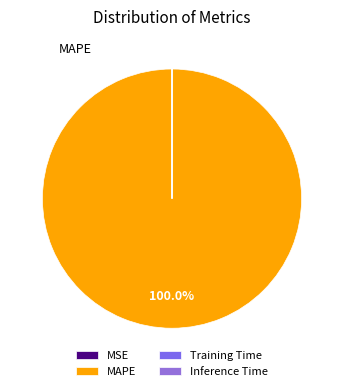

Is Inference Time the majority of the pie?

No